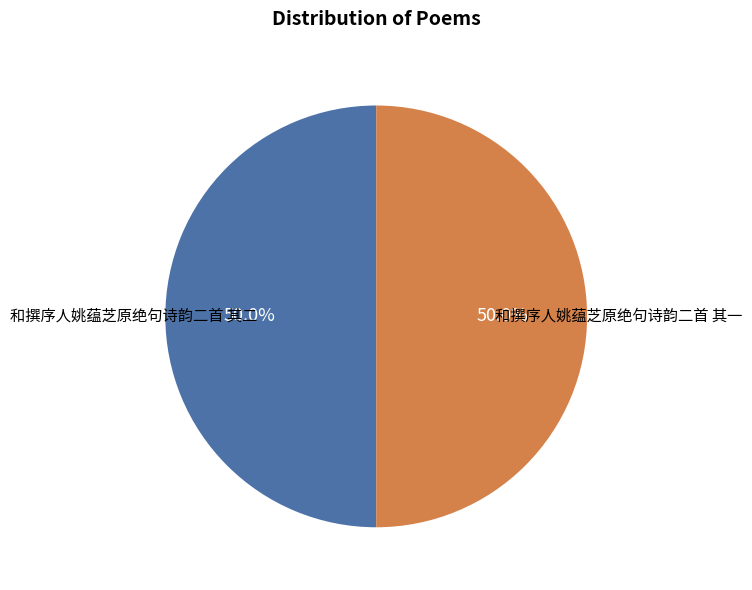

To the nearest percent, what percentage of the pie is 和撰序人姚蕴芝原绝句诗韵二首 其一?

50%